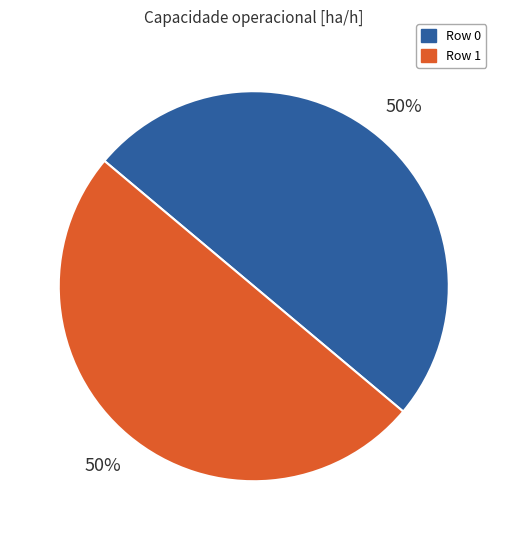

Is the sum of Row 1 and Row 0 greater than half?

Yes